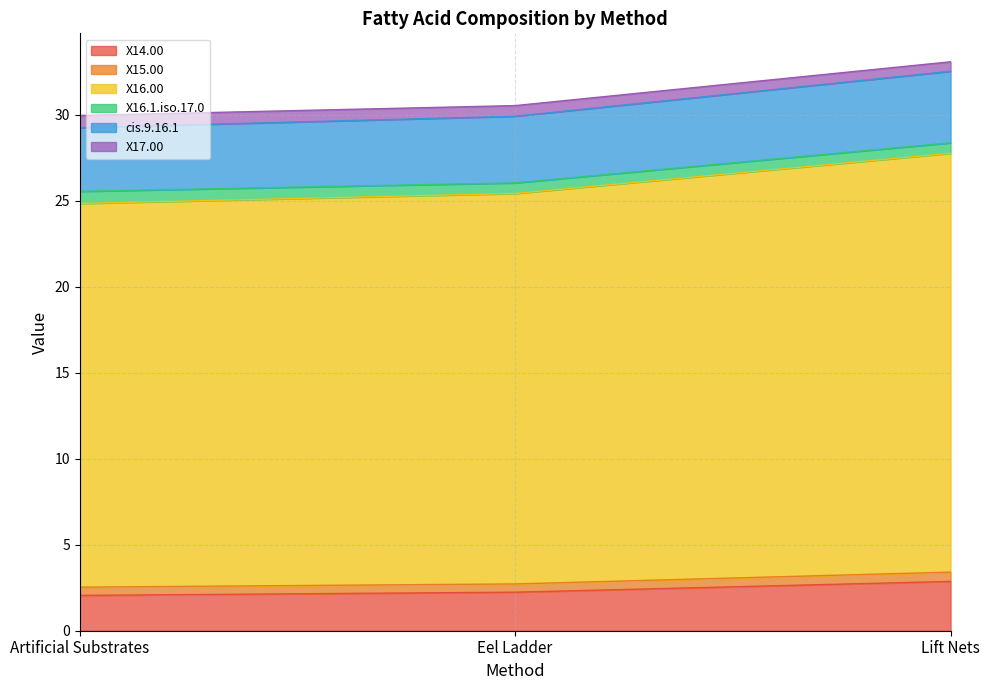

Is the value of X16.00 at Eel Ladder greater than the value of X14.00 at Eel Ladder?

Yes